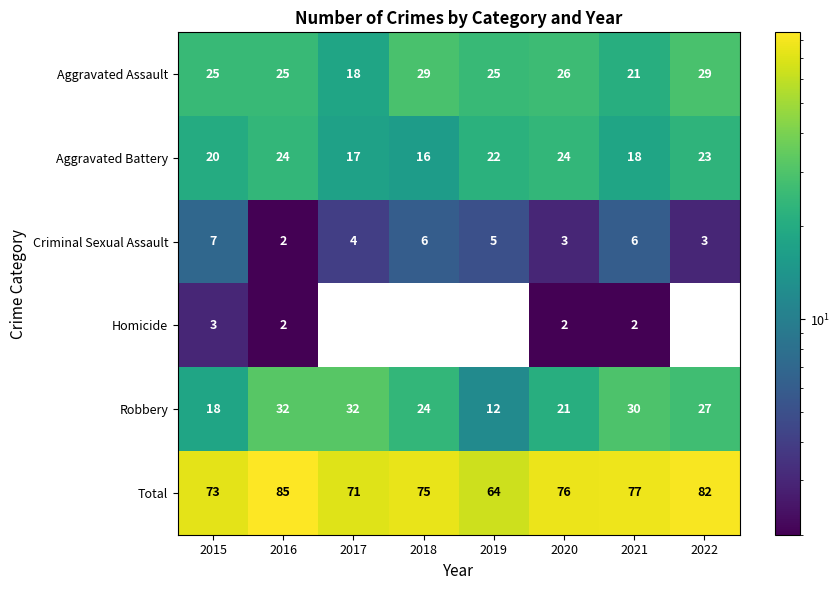

At which category is the sum across all series the highest?

2016